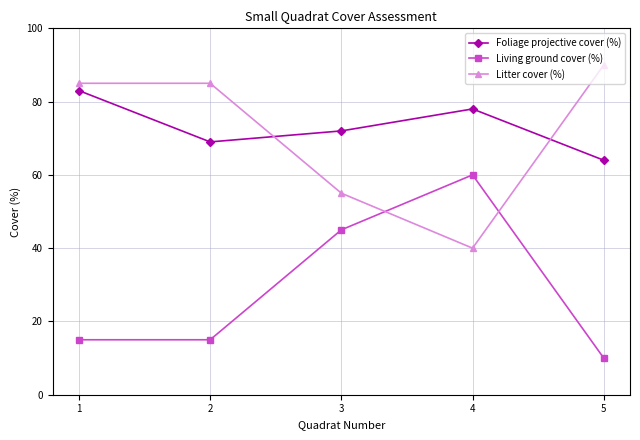

Is it true that Foliage projective cover (%) equals 95 at 5?

False